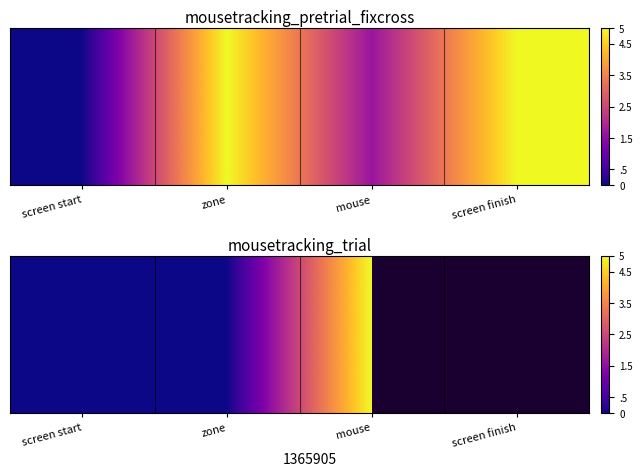

What is the change in value from zone to mouse?

+5.0